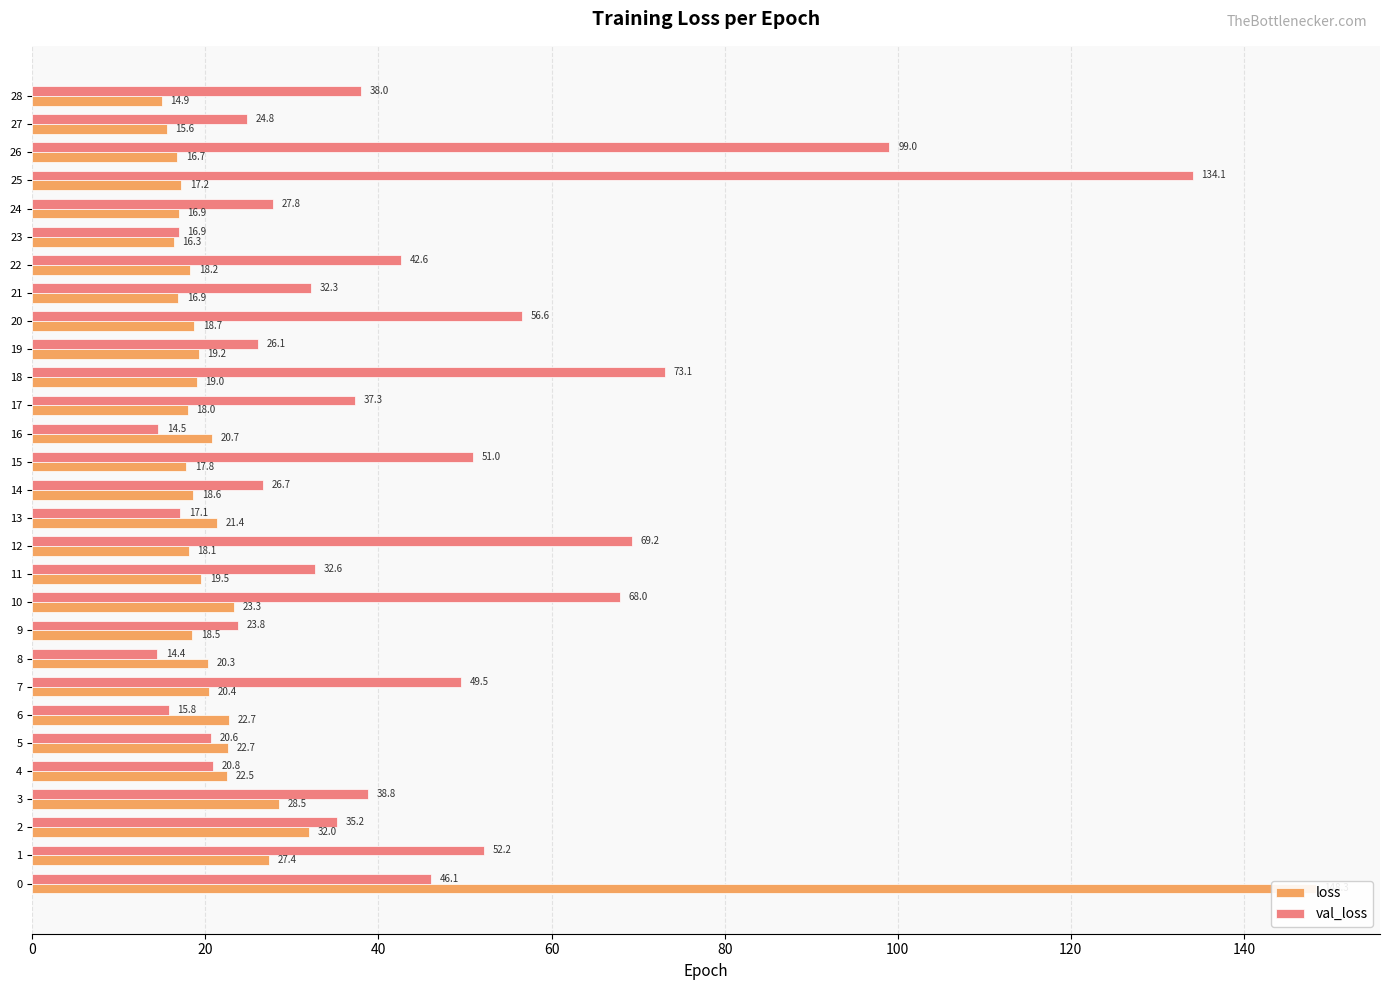

What are all the series names shown in the legend?

loss, val_loss